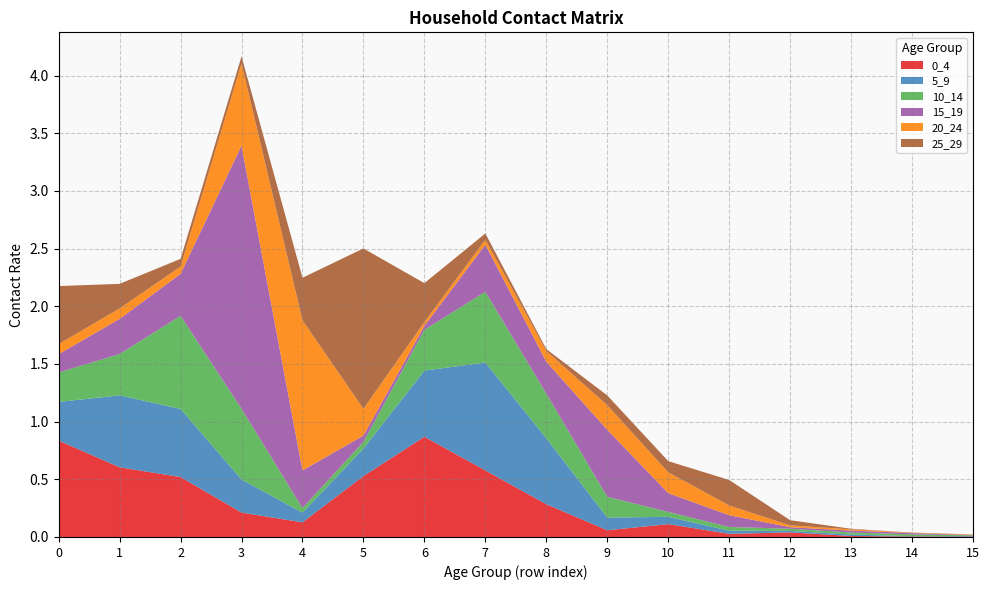

Reading right to left, extract all data points from this chart.

0_4: 0.0	0.0	0.0	0.0	0.0	0.1	0.1	0.3	0.6	0.9	0.5	0.1	0.2	0.5	0.6	0.8
5_9: 0.0	0.0	0.0	0.0	0.0	0.1	0.1	0.6	0.9	0.6	0.2	0.1	0.3	0.6	0.6	0.3
10_14: 0.0	0.0	0.0	0.0	0.0	0.0	0.2	0.4	0.6	0.4	0.1	0.0	0.6	0.8	0.4	0.3
15_19: 0.0	0.0	0.0	0.0	0.1	0.2	0.6	0.3	0.4	0.0	0.1	0.3	2.3	0.4	0.3	0.2
20_24: 0.0	0.0	0.0	0.0	0.1	0.2	0.2	0.1	0.0	0.0	0.2	1.3	0.7	0.1	0.1	0.1
25_29: 0.0	0.0	0.0	0.0	0.2	0.1	0.1	0.0	0.1	0.3	1.4	0.4	0.1	0.1	0.2	0.5